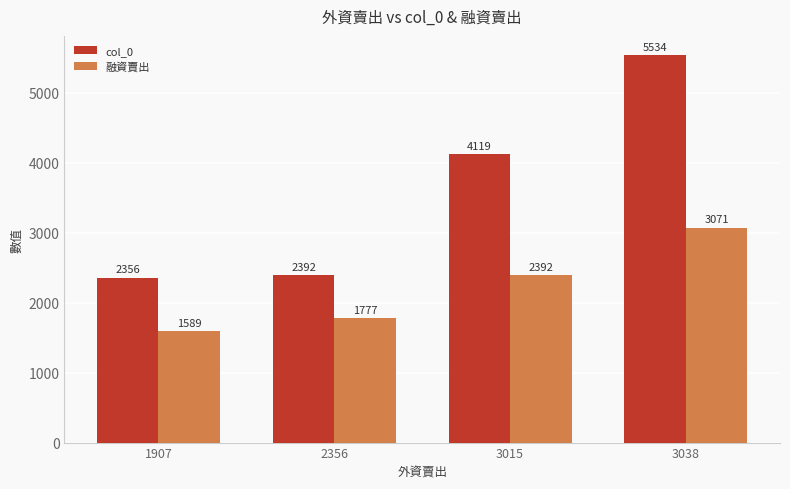

Which category has the lowest value in the col_0 series?

1907